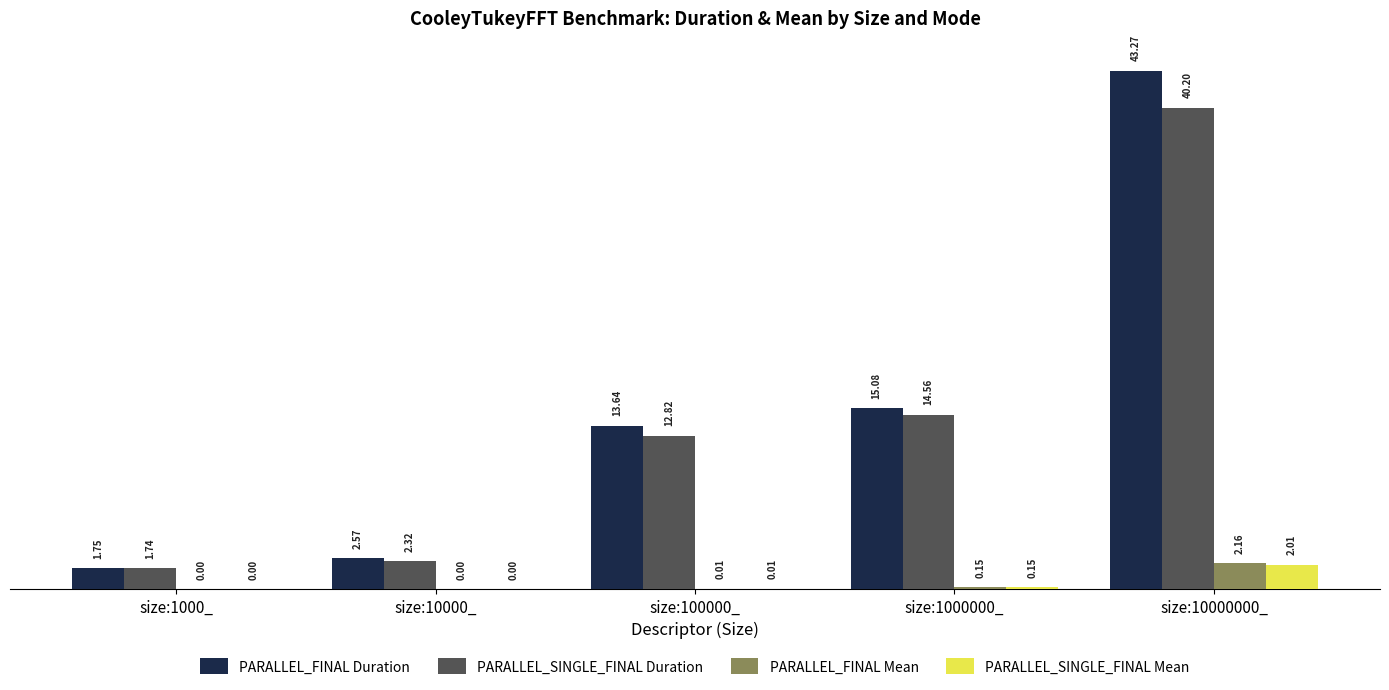

Which series has the largest range (max minus min)?

PARALLEL_FINAL Duration